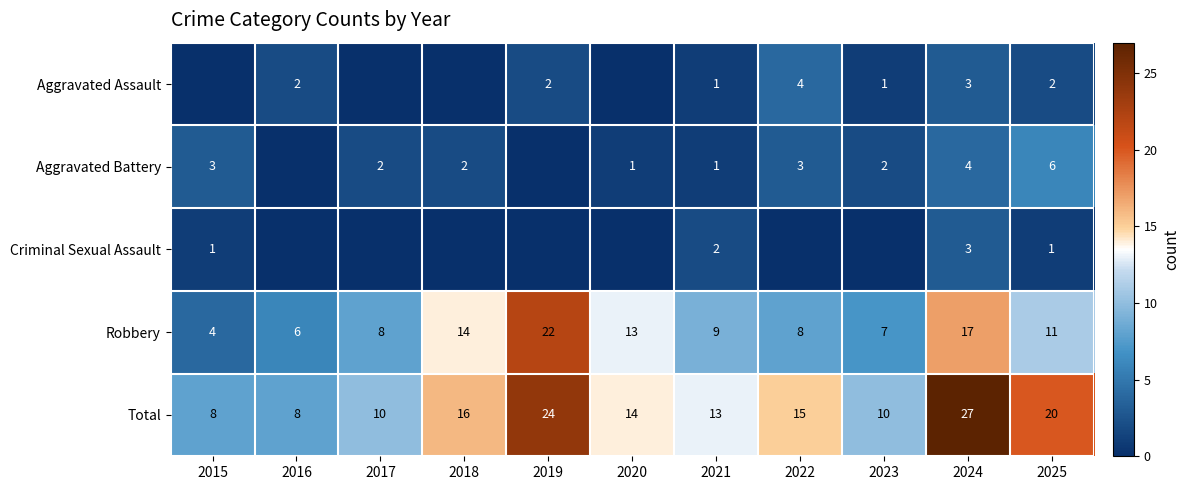

How many values in the Robbery series are below 9?

5